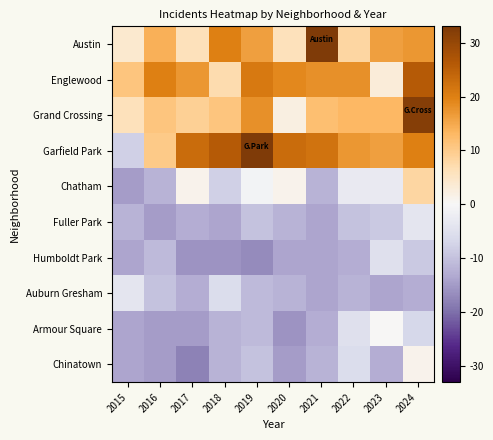

Reading left to right, what are all the values shown in this chart?

Austin: 2015=4.1	2016=14.1	2017=6.1	2018=20.1	2019=16.1	2020=6.1	2021=33.1	2022=8.1	2023=16.1	2024=17.1
Englewood: 2015=11.1	2016=20.1	2017=17.1	2018=7.1	2019=21.1	2020=19.1	2021=18.1	2022=18.1	2023=3.1	2024=26.1
Grand Crossing: 2015=6.1	2016=11.1	2017=9.1	2018=11.1	2019=18.1	2020=2.1	2021=12.1	2022=13.1	2023=13.1	2024=32.1
Garfield Park: 2015=-7.9	2016=10.1	2017=23.1	2018=26.1	2019=33.1	2020=23.1	2021=22.1	2022=17.1	2023=16.1	2024=20.1
Chatham: 2015=-14.9	2016=-11.9	2017=1.1	2018=-7.9	2019=-0.9	2020=1.1	2021=-11.9	2022=-2.9	2023=-2.9	2024=8.1
Fuller Park: 2015=-11.9	2016=-14.9	2017=-12.9	2018=-13.9	2019=-9.9	2020=-11.9	2021=-13.9	2022=-9.9	2023=-8.9	2024=-3.9
Humboldt Park: 2015=-13.9	2016=-10.9	2017=-15.9	2018=-15.9	2019=-16.9	2020=-13.9	2021=-13.9	2022=-12.9	2023=-4.9	2024=-8.9
Auburn Gresham: 2015=-3.9	2016=-9.9	2017=-12.9	2018=-5.9	2019=-10.9	2020=-11.9	2021=-13.9	2022=-11.9	2023=-13.9	2024=-12.9
Armour Square: 2015=-13.9	2016=-14.9	2017=-14.9	2018=-11.9	2019=-10.9	2020=-15.9	2021=-12.9	2022=-4.9	2023=0.1	2024=-6.9
Chinatown: 2015=-13.9	2016=-14.9	2017=-17.9	2018=-11.9	2019=-9.9	2020=-14.9	2021=-11.9	2022=-5.9	2023=-12.9	2024=1.1